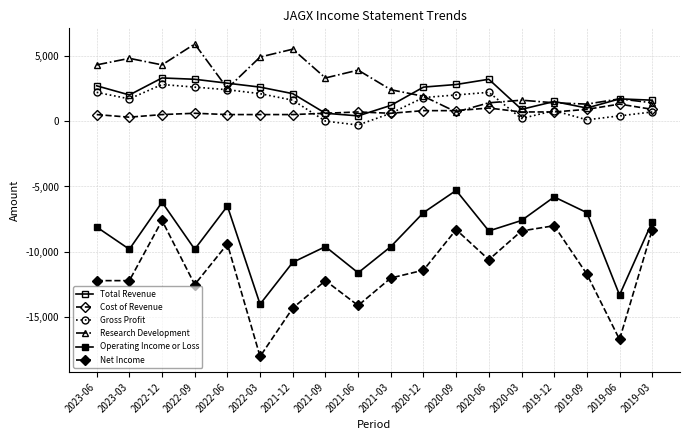

What is the label of the 7th point from the right?

2020-09